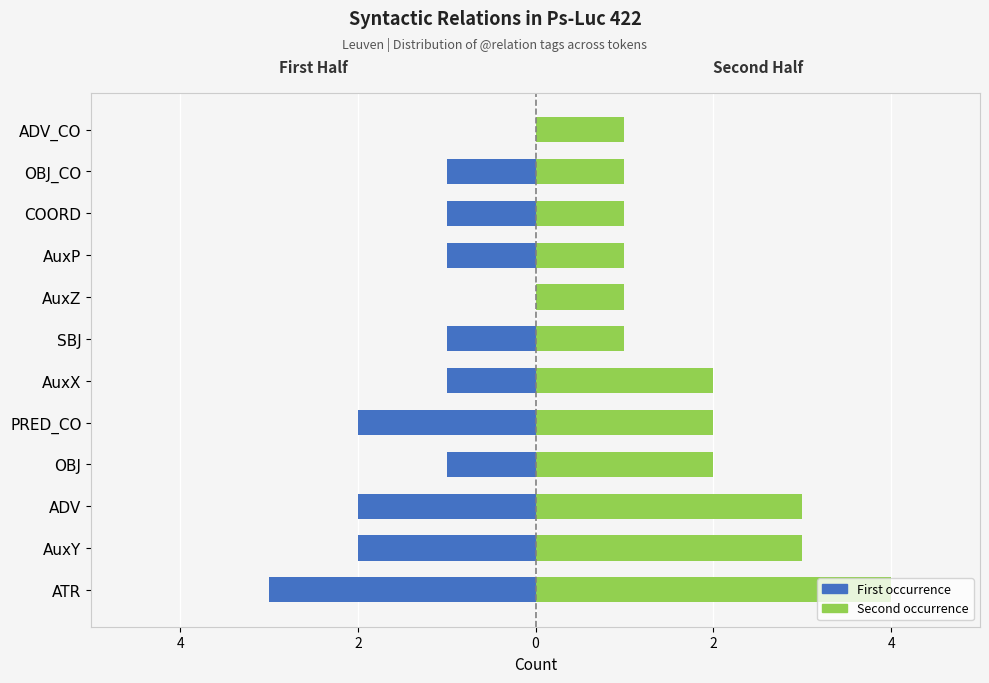

What are all the series names shown in the legend?

First occurrence, Second occurrence